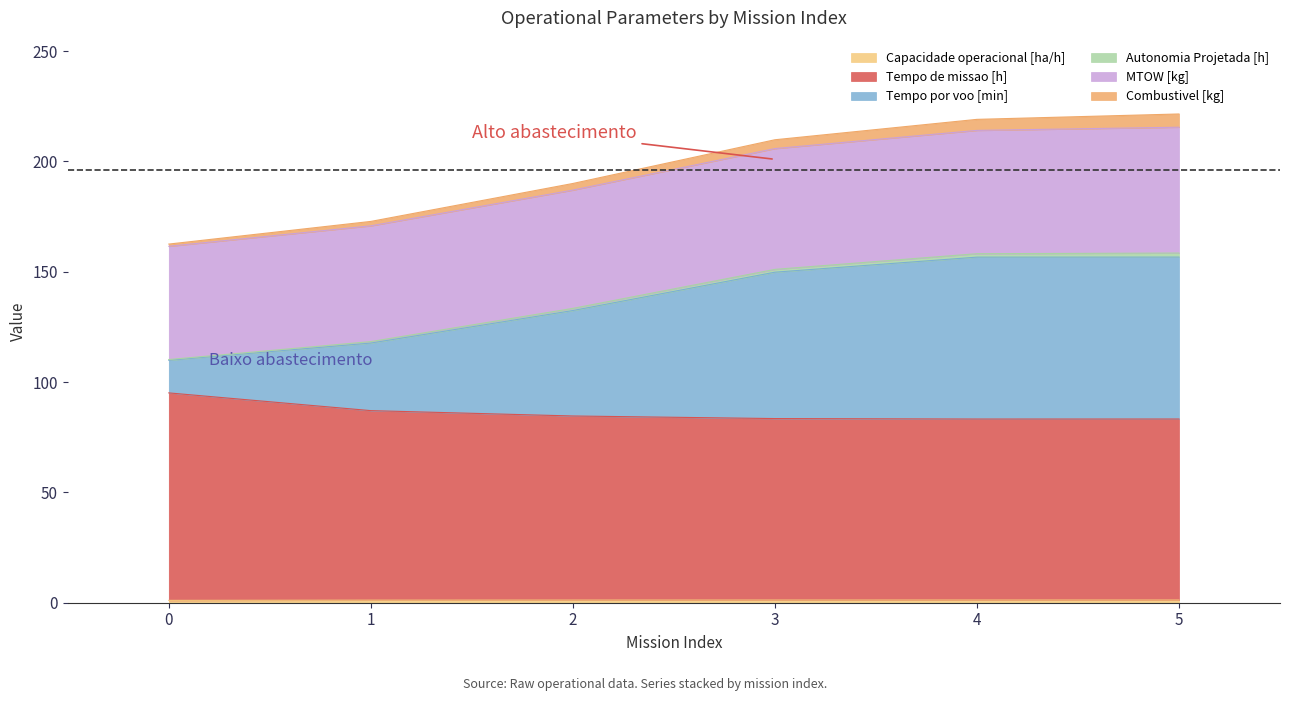

Does the chart display data point markers on the line(s)?

No